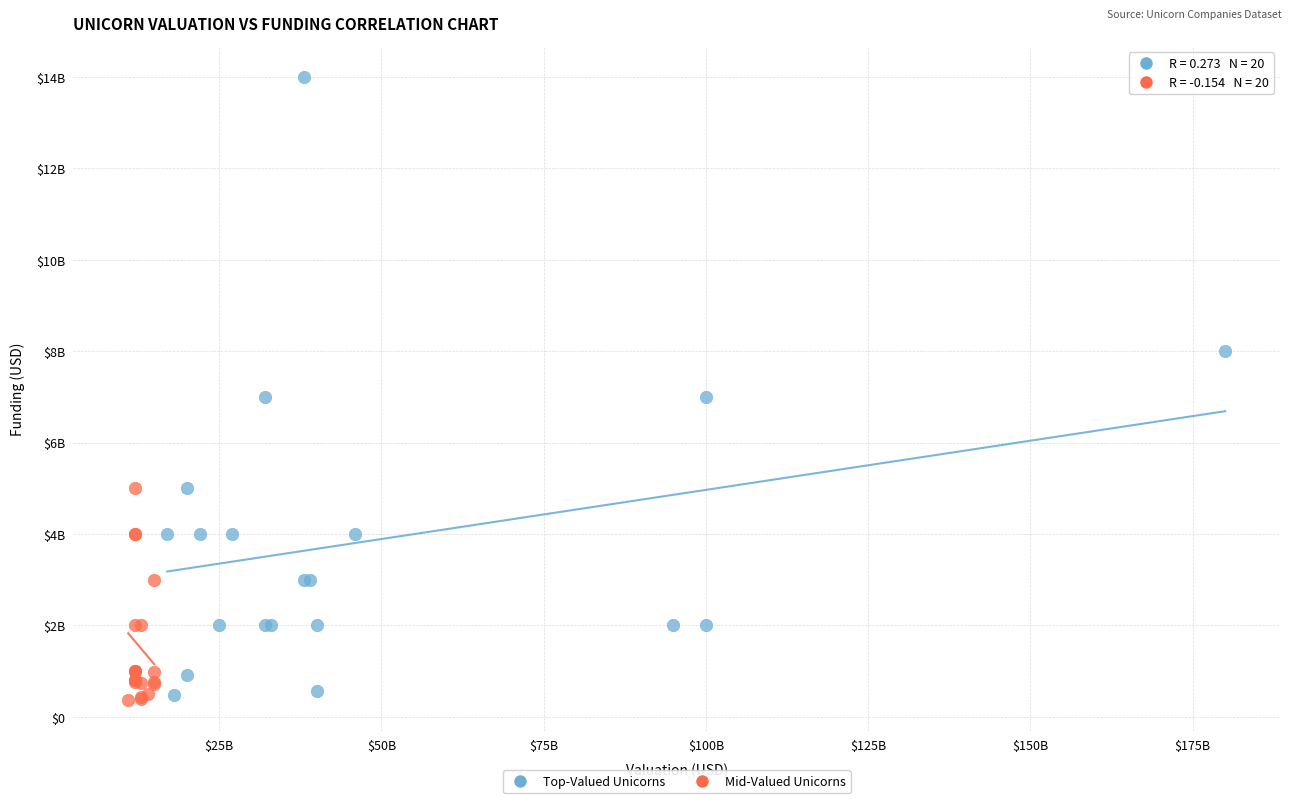

What are all the series names shown in the legend?

Top-Valued Unicorns, Mid-Valued Unicorns